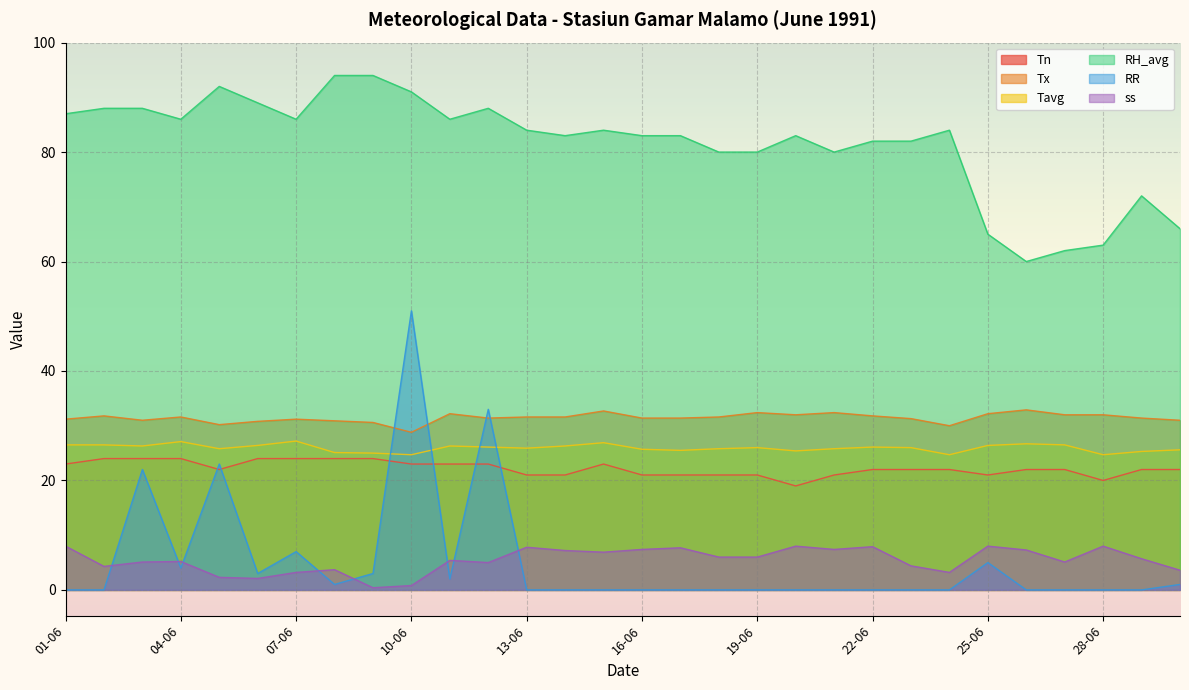

Rank the series by their maximum value, from highest to lowest.

RH_avg, RR, Tx, Tavg, Tn, ss